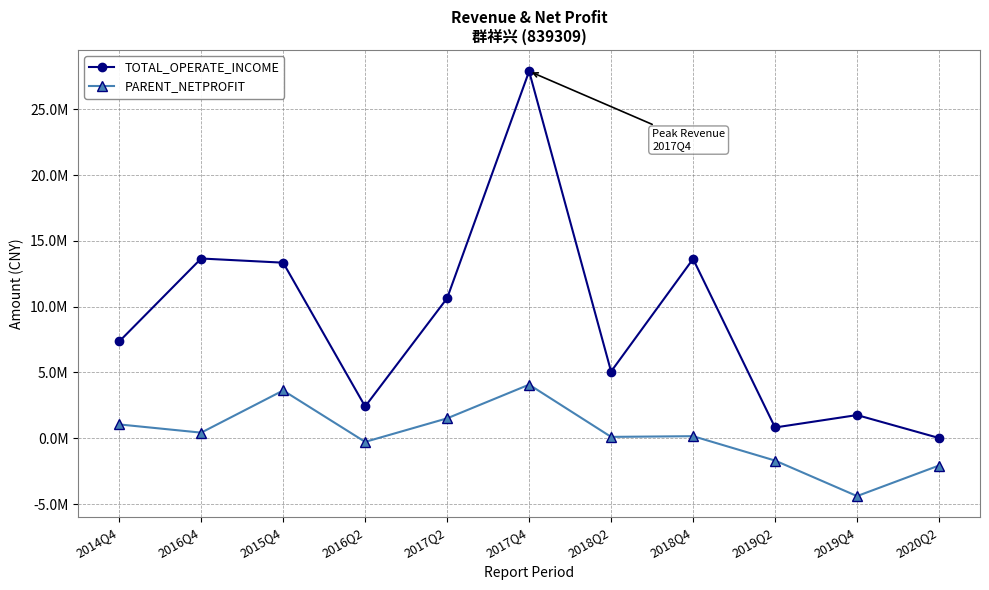

What is the minimum value shown in the chart?

-4398409.3